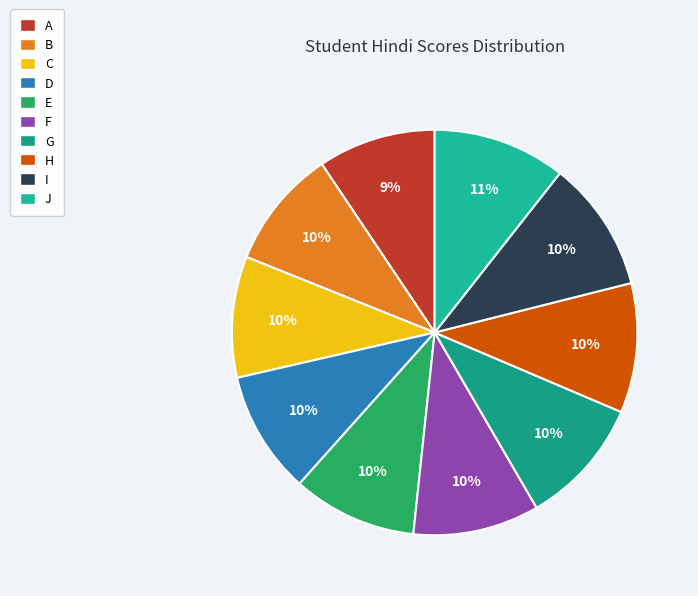

How many slices are in this pie chart?

10